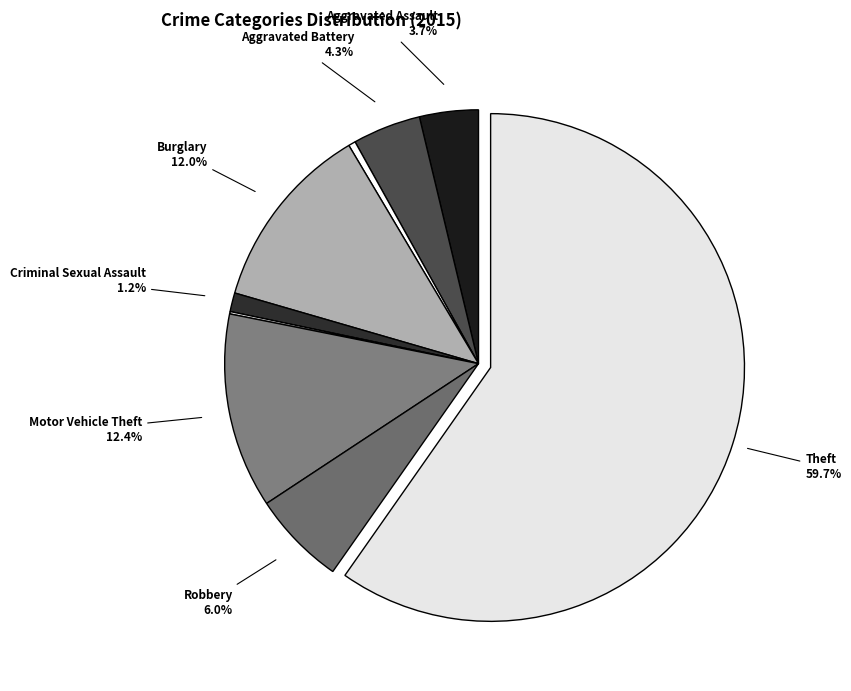

How many segments does this pie chart have?

9